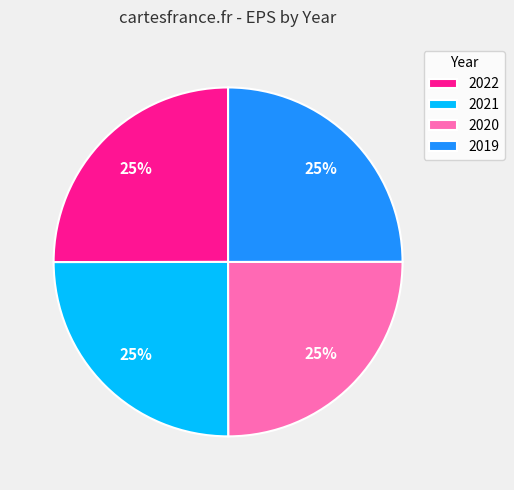

What percentage is the 2020 slice, to the nearest percent?

25%